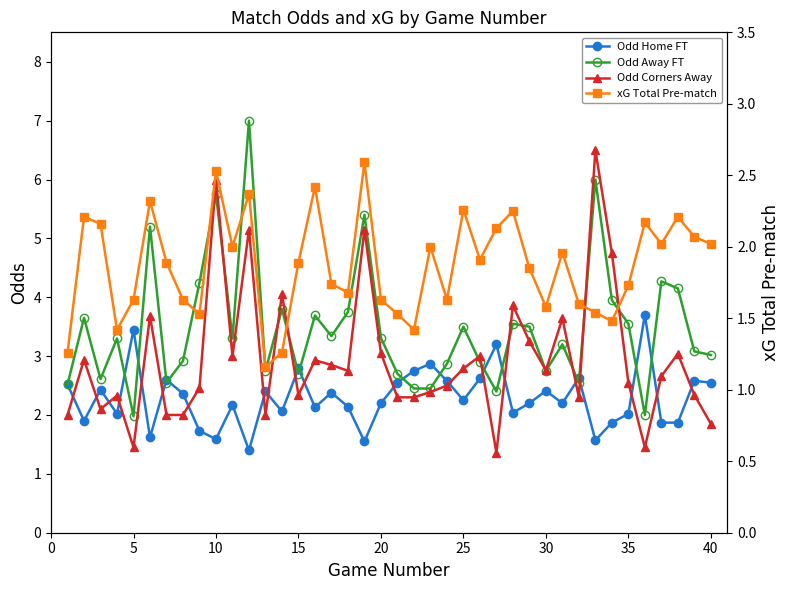

The Odd Away FT series shows 3.3 at 21. True or false?

False